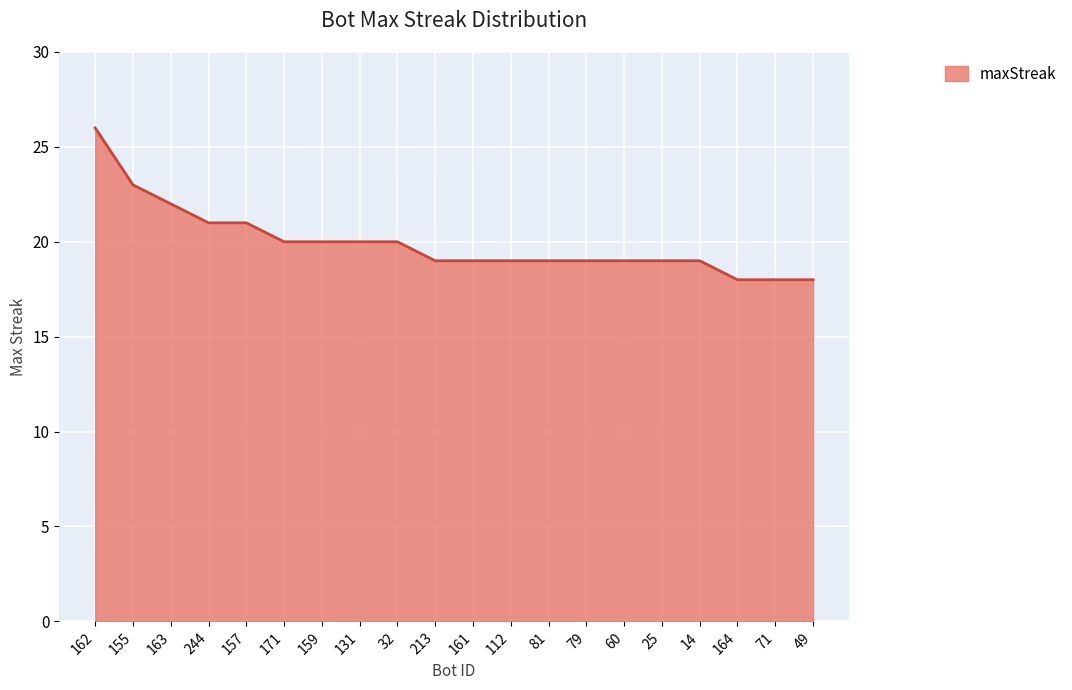

How many distinct data groups are displayed?

1